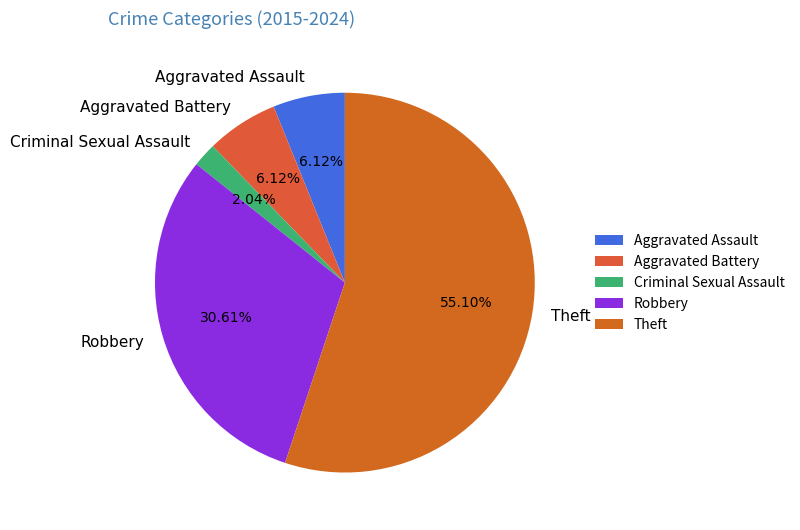

Count the number of slices in the pie.

5